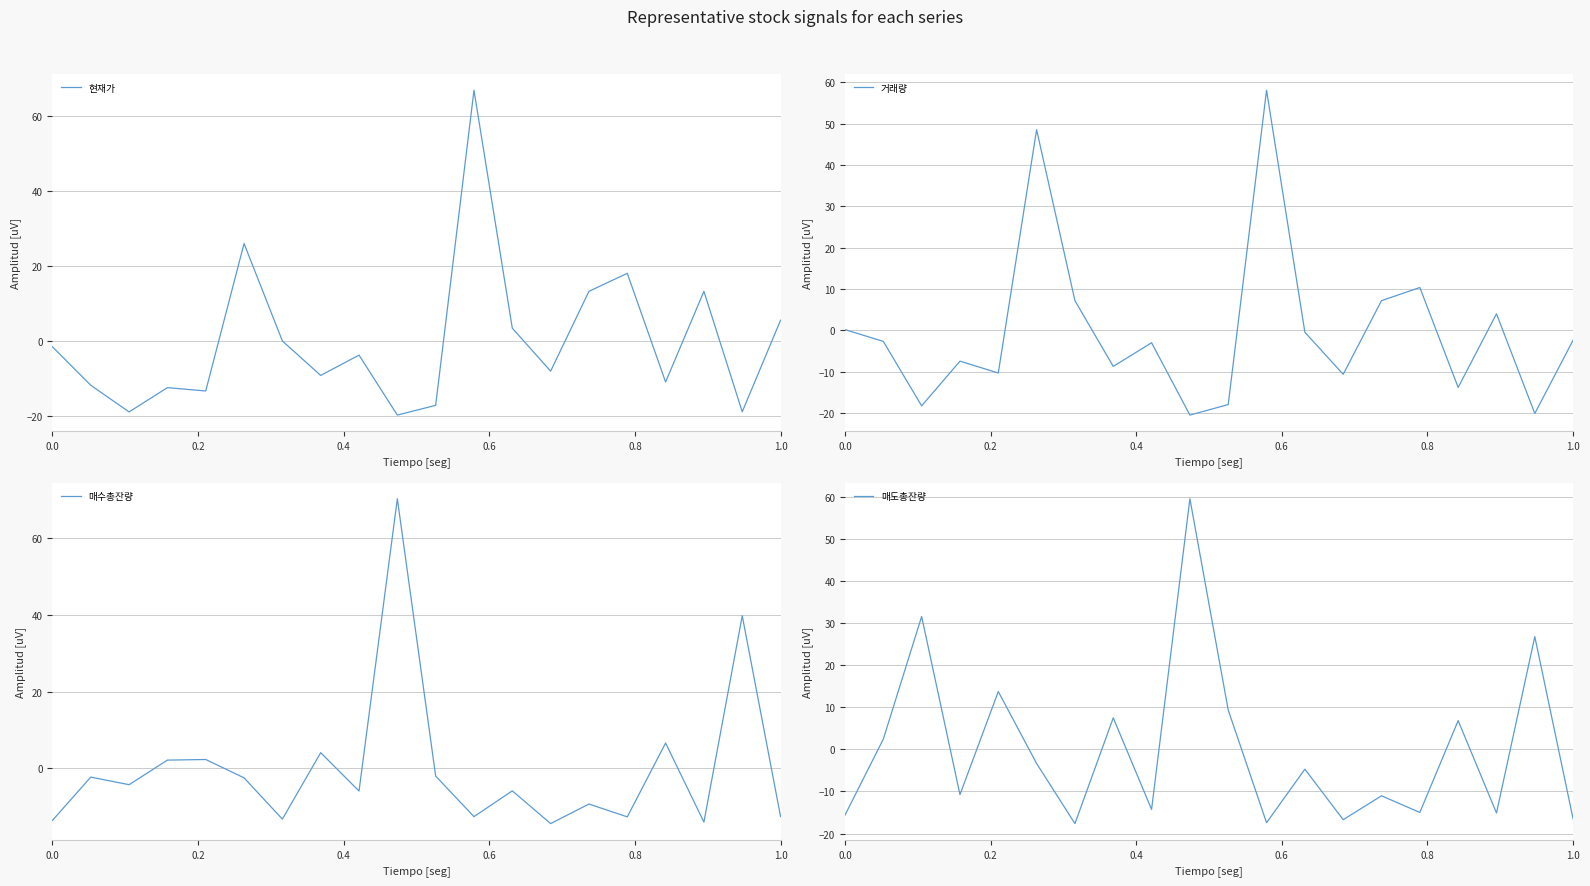

How many positive values does the 매도총잔량 series have?

8